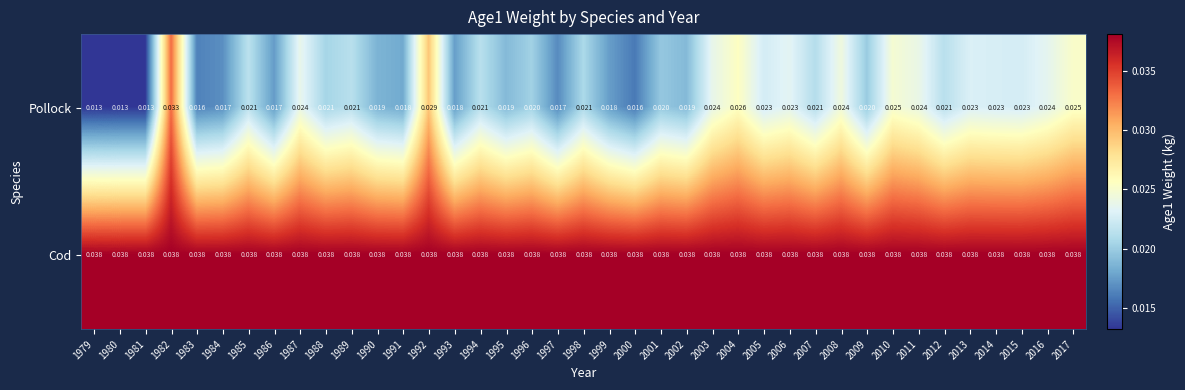

Which series has the widest spread of values?

Pollock